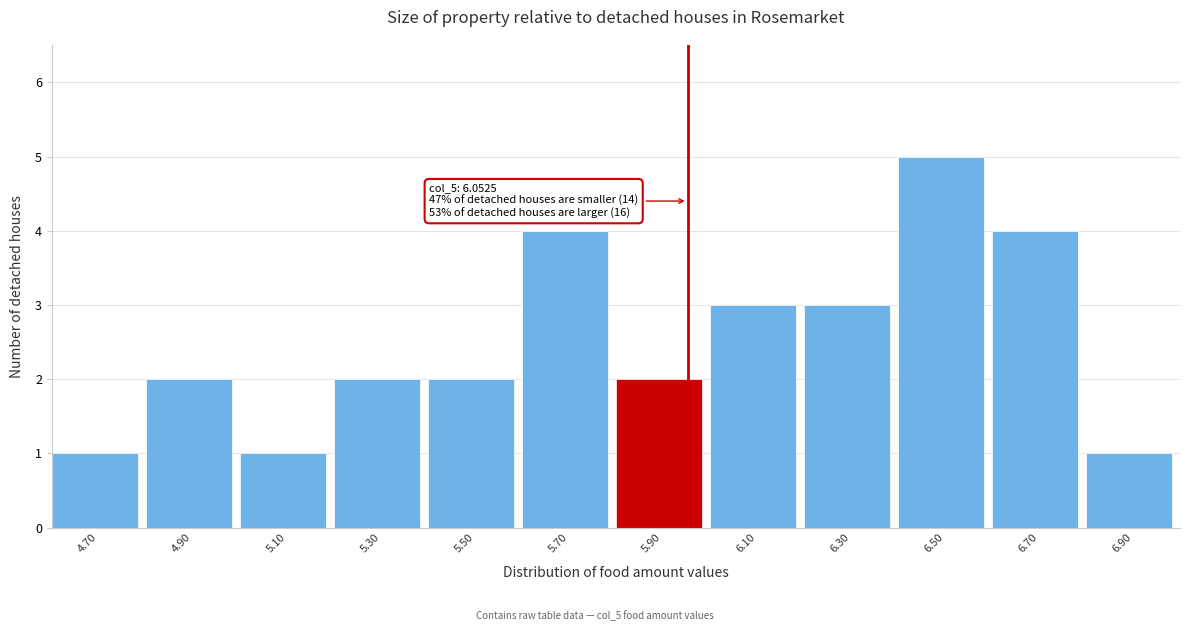

Reading left to right, list all the values displayed in this chart.

1	2	1	2	2	4	2	3	3	5	4	1